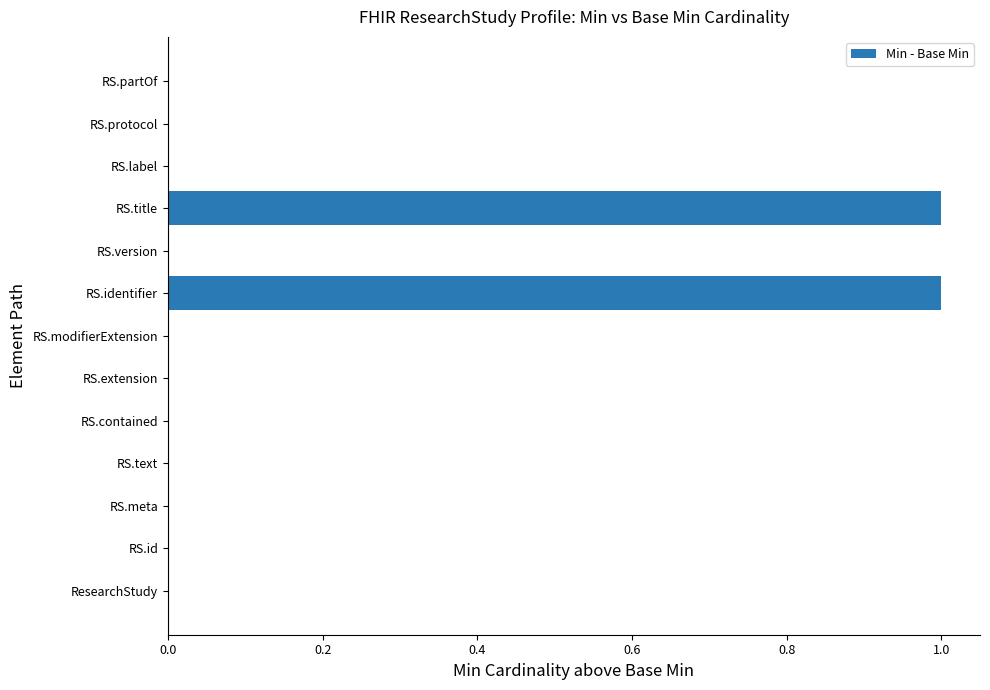

The chart shows a value of 0 at RS.partOf. True or false?

True